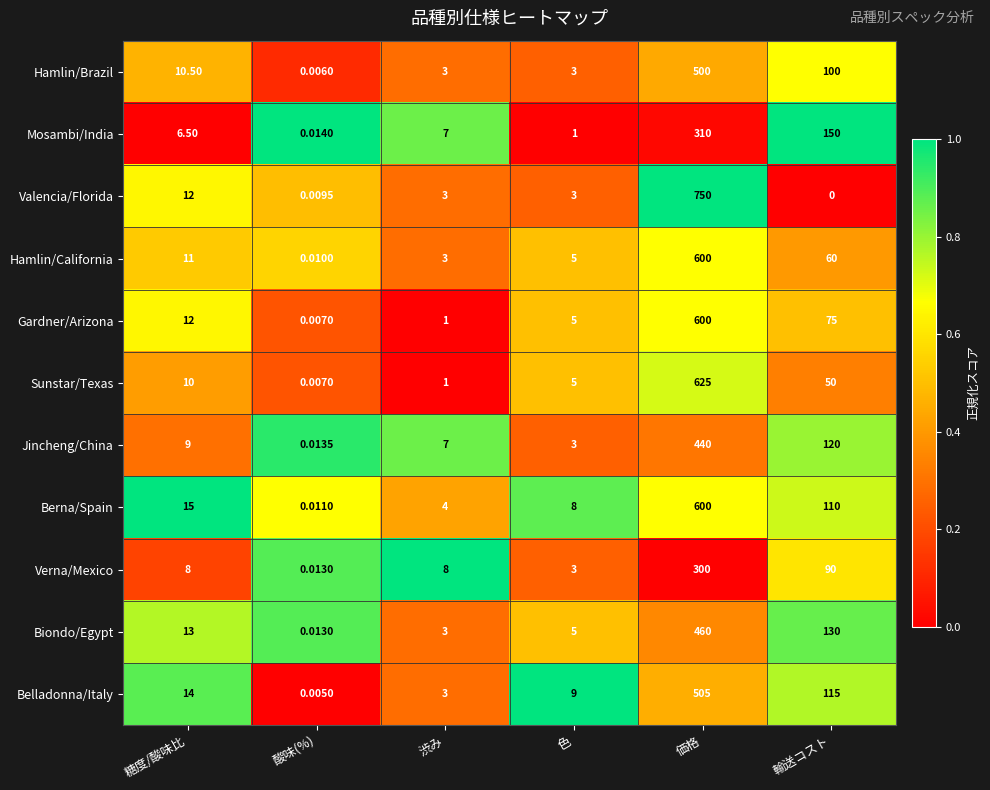

Which series has the largest range (max minus min)?

Valencia/Florida